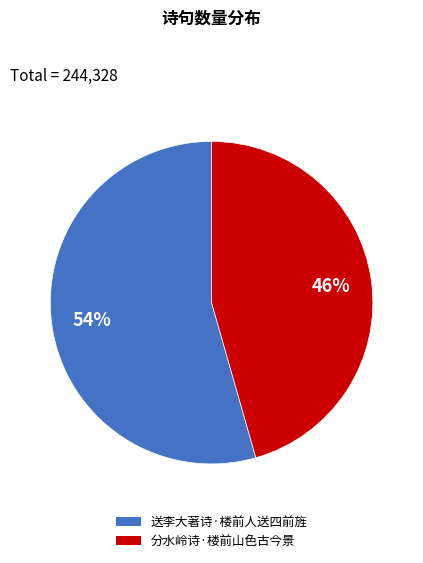

What is the ratio of the value at 送李大著诗·楼前人送四前旌 to the value at 分水岭诗·楼前山色古今景?

1.2